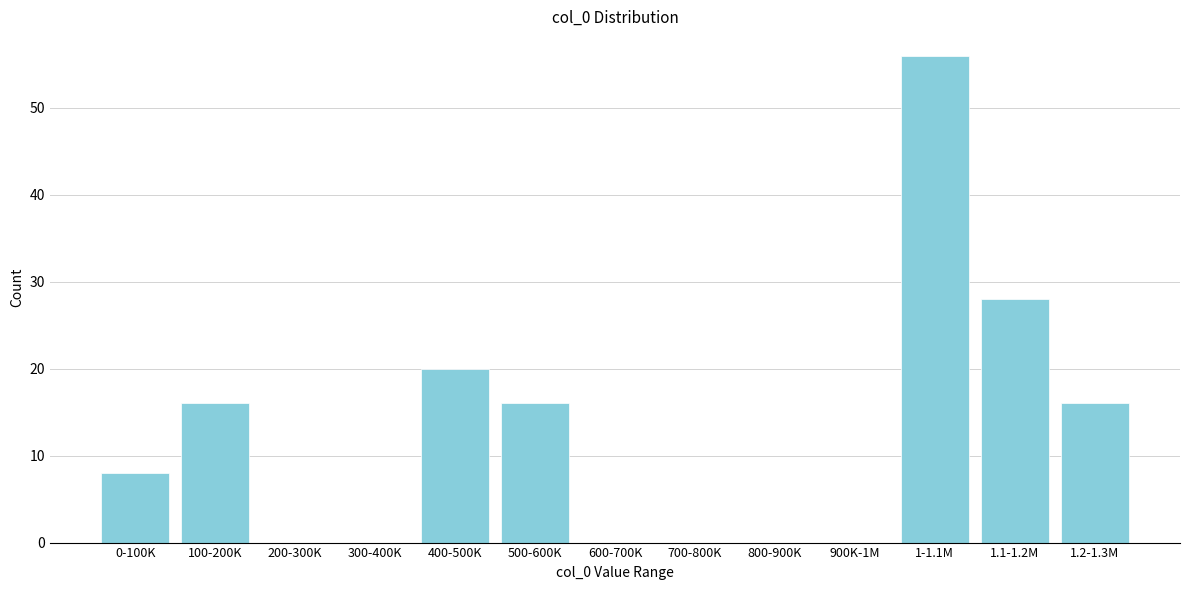

Reading left to right, what are all the values shown in this chart?

0-100K=8	100-200K=16	200-300K=0	300-400K=0	400-500K=20	500-600K=16	600-700K=0	700-800K=0	800-900K=0	900K-1M=0	1-1.1M=56	1.1-1.2M=28	1.2-1.3M=16